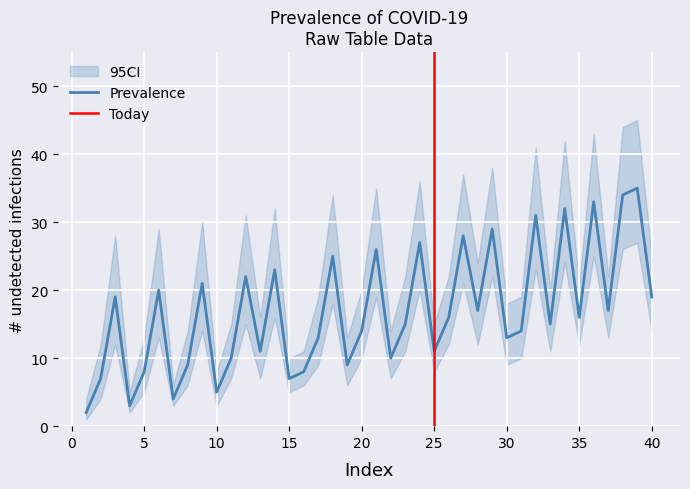

Is it true that Prevalence equals 16 at 35?

True